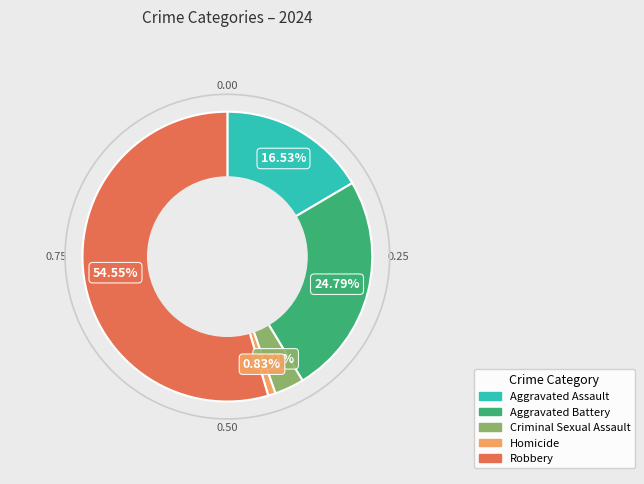

Between Aggravated Battery and Criminal Sexual Assault, which is larger?

Aggravated Battery